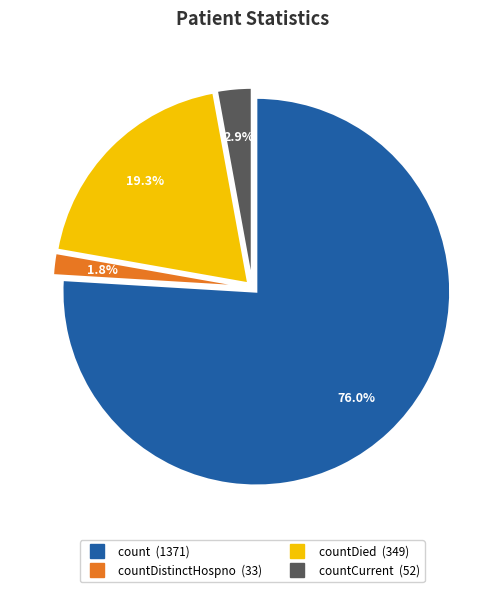

Is there any slice that represents more than half of the pie?

Yes